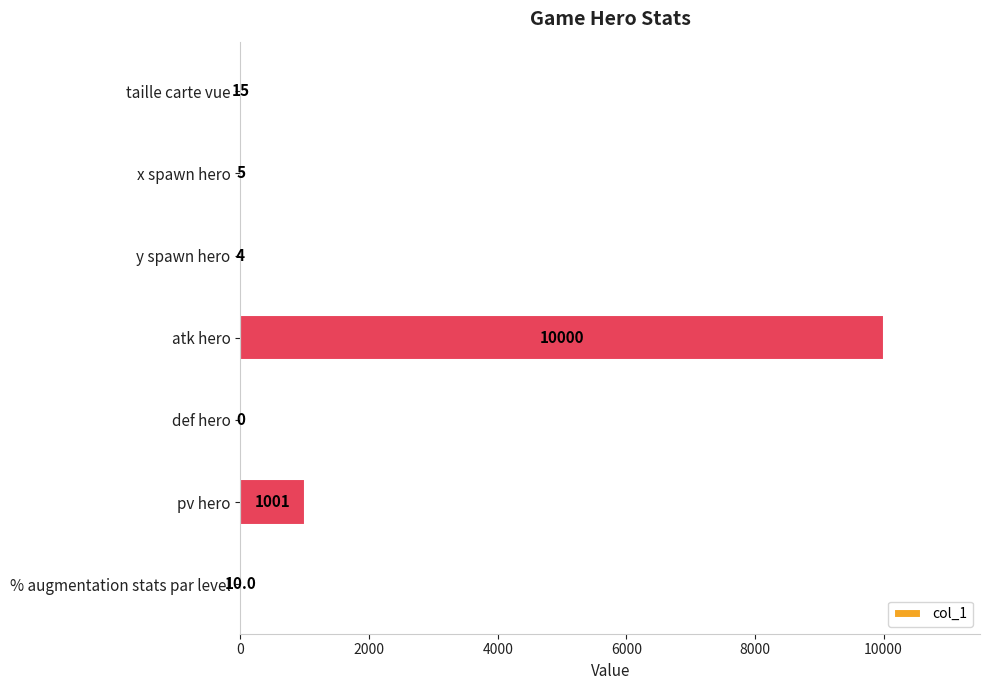

Where is the data nearest to the value 5000?

pv hero